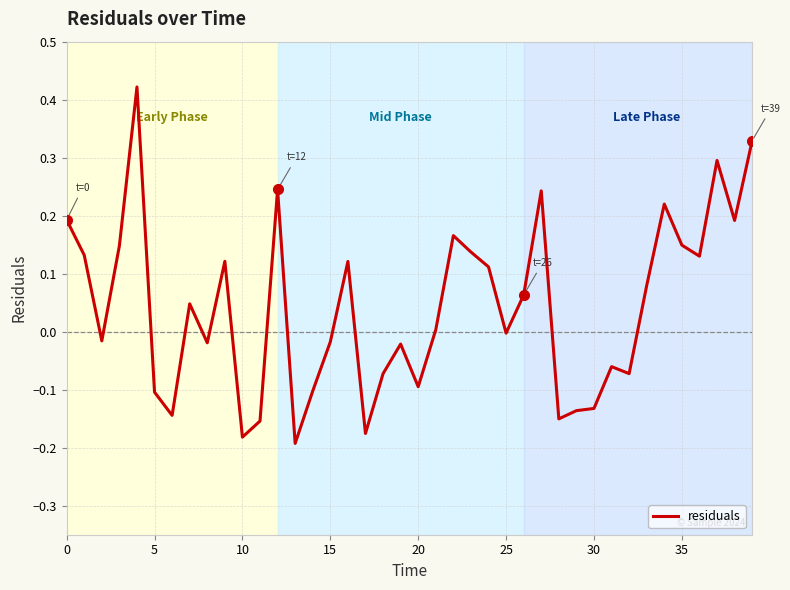

What is the difference between the maximum and minimum values?

0.6